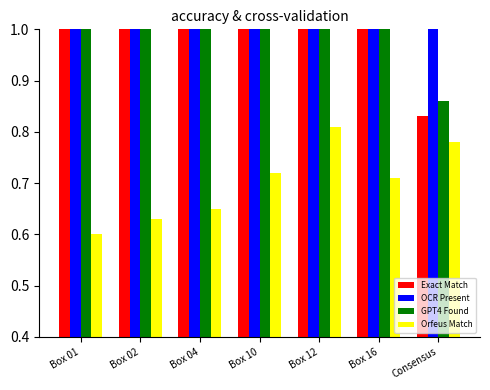

How many distinct data groups are displayed?

4